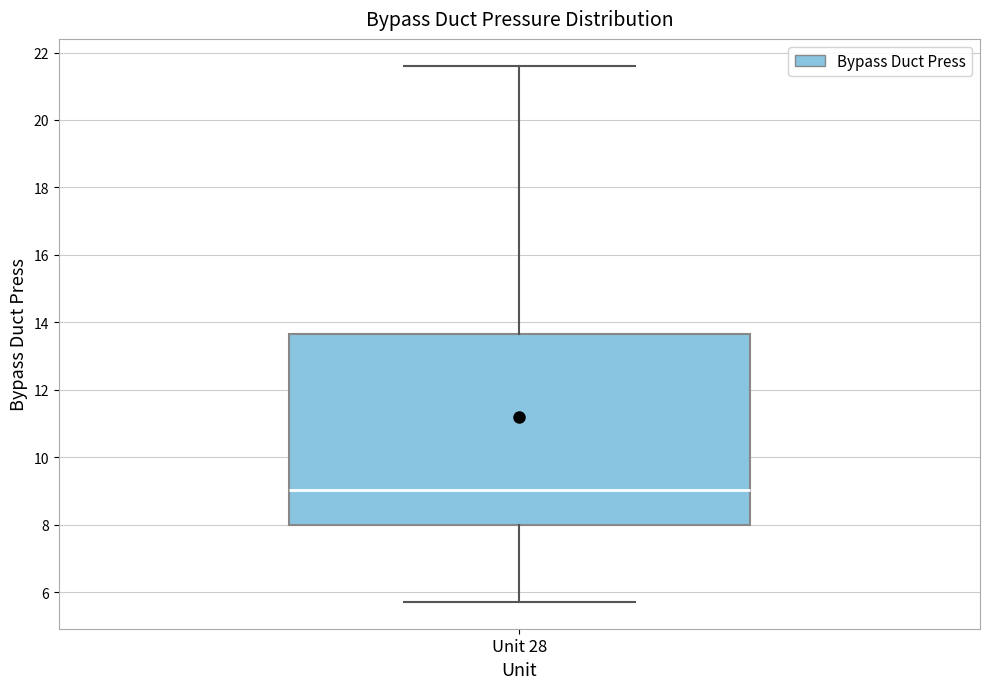

Where does the lower whisker of the box for Unit 28 end on the y-axis? The values are not printed on the chart, so give them approximately, as read against the axis.

5.8